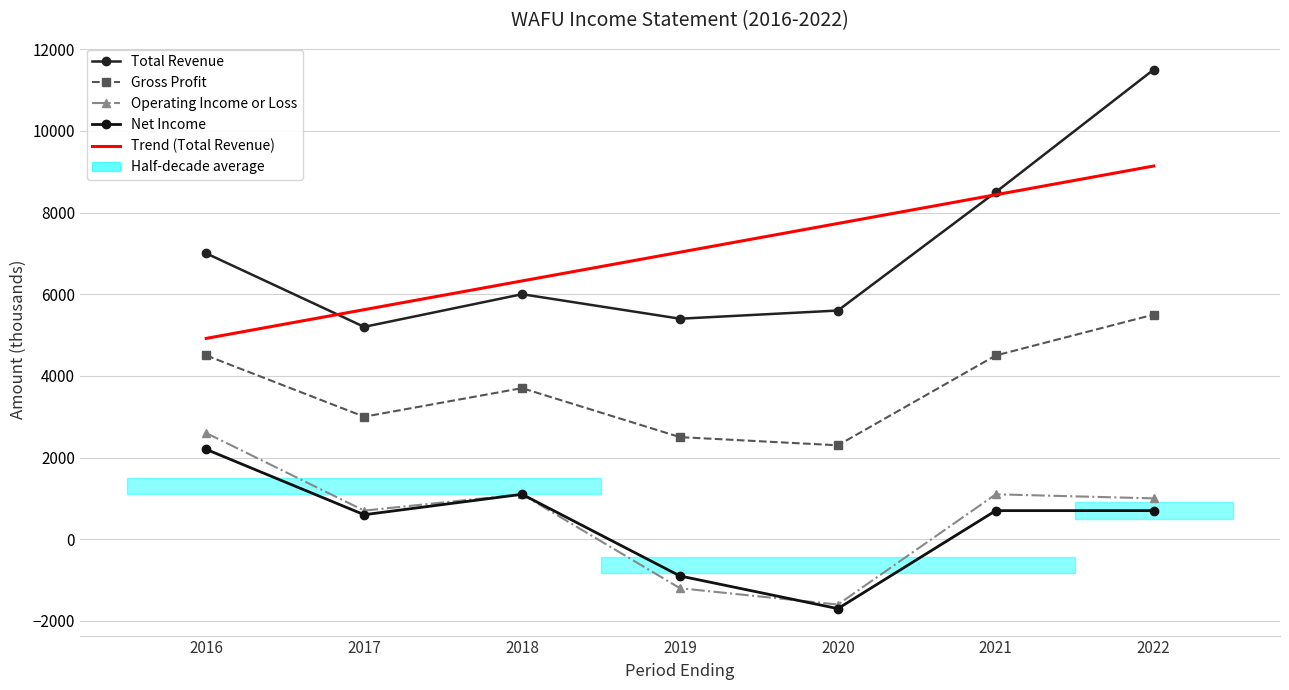

What is the average value of the Total Revenue series?

7028.6